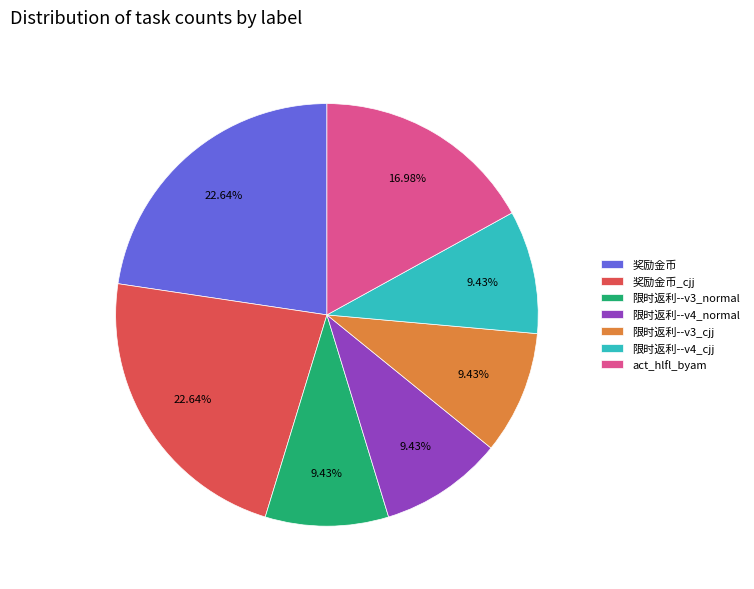

How many slices are in this pie chart?

7